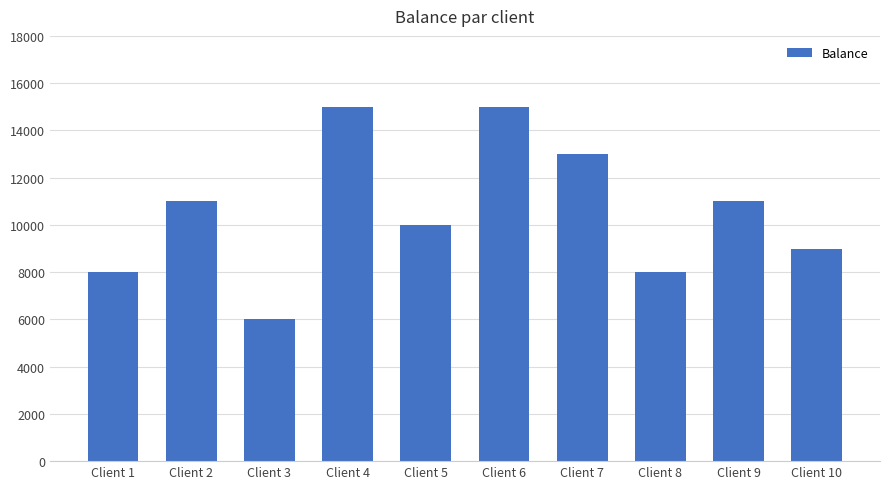

Which label corresponds to the smallest value in the chart?

Client 3